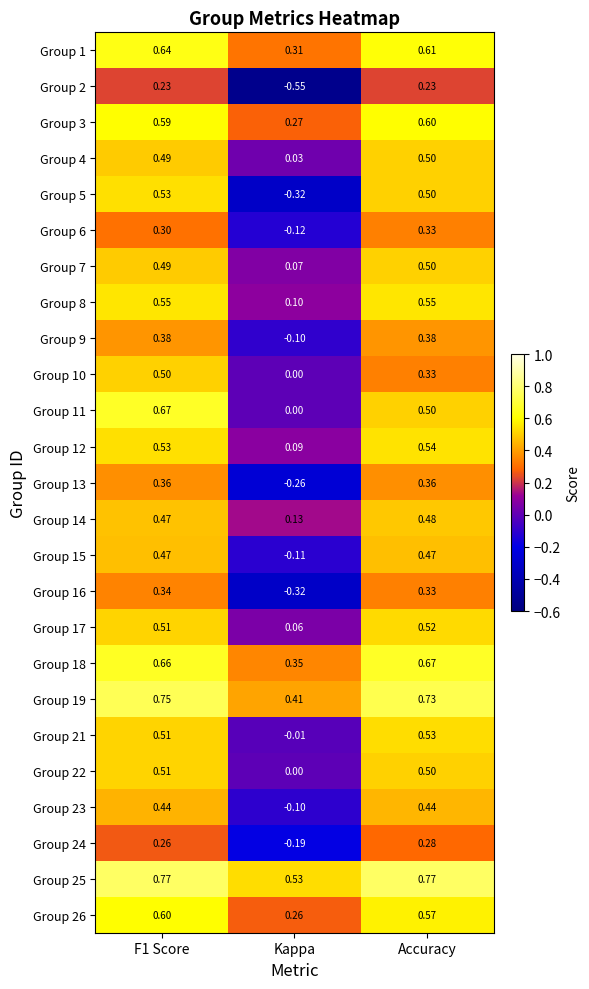

Which category has the lowest value in the Group 16 series?

Kappa